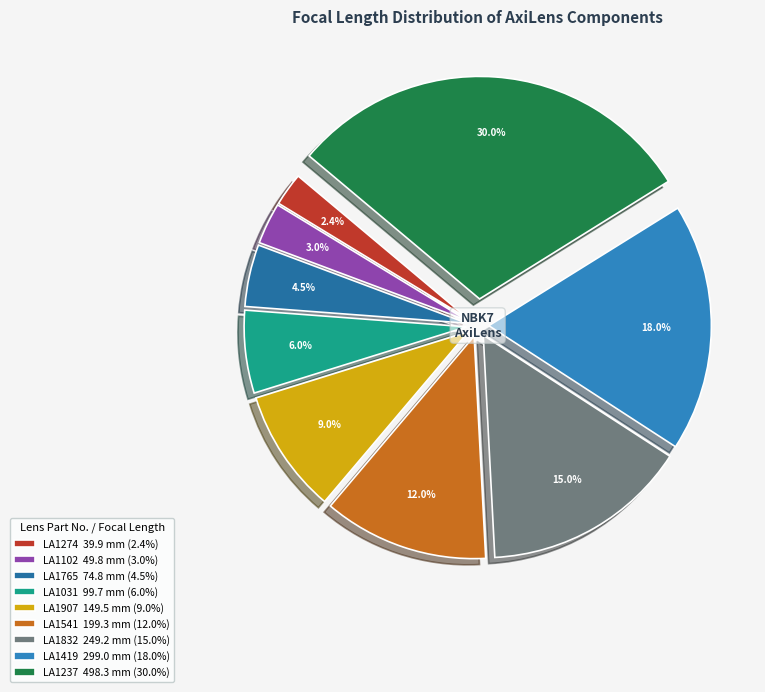

Is there any slice that represents more than half of the pie?

No